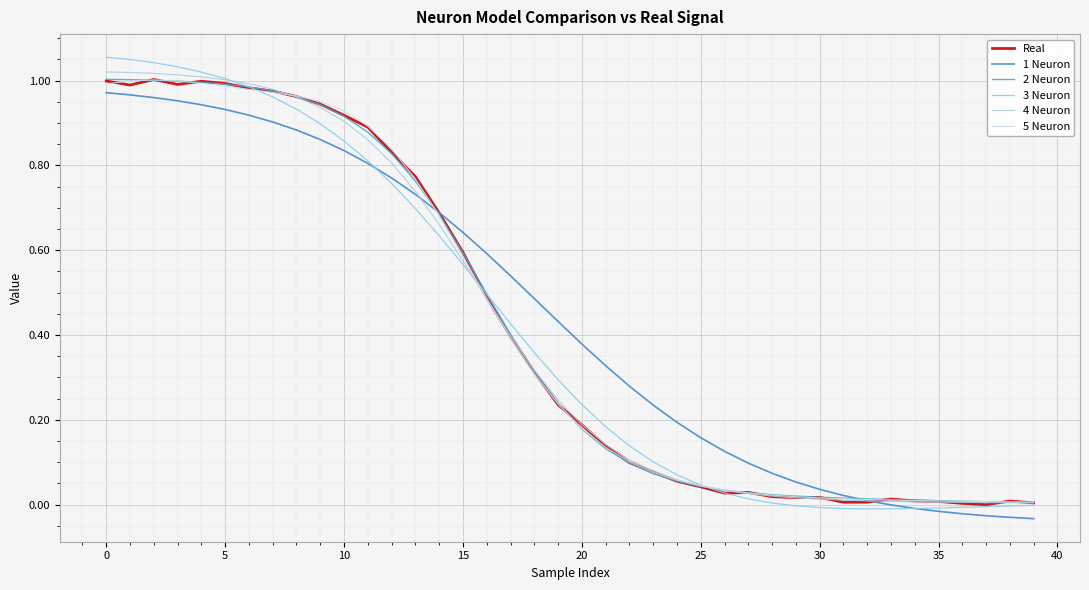

Which series has the largest range (max minus min)?

3 Neuron